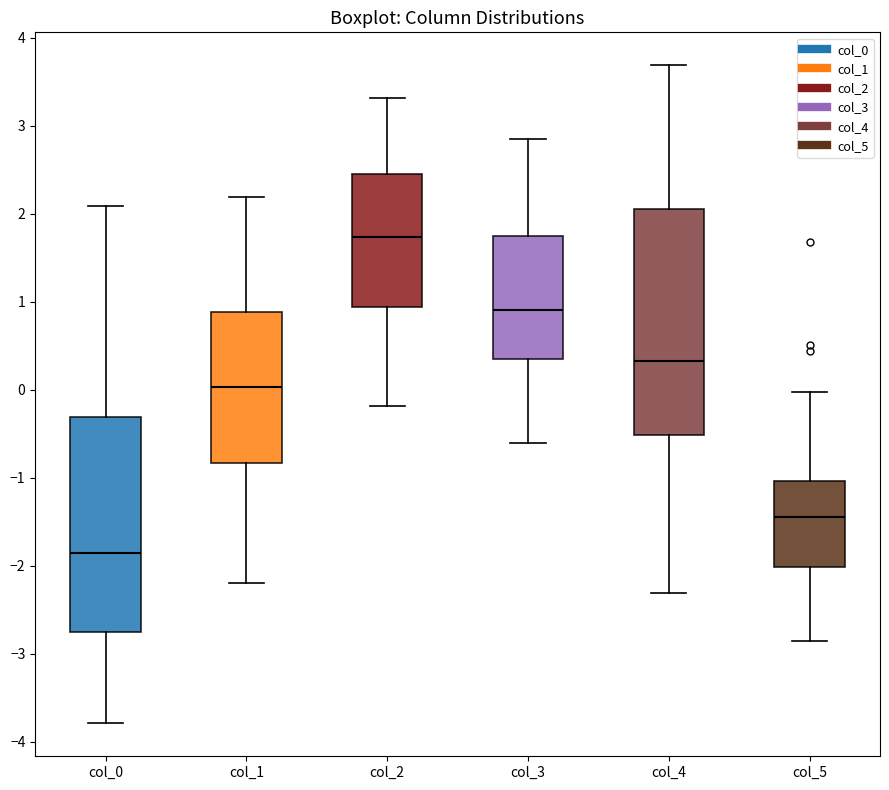

Reading left to right, read every box against the y-axis: the position of its median line, the range the box covers, and the ends of its whiskers. The values are not printed on the chart, so give them approximately, as read against the axis.

col_0: median -1.9, box -2.7 to -0.3, whiskers -3.8 to 2.1
col_1: median 0.0, box -0.8 to 0.9, whiskers -2.2 to 2.2
col_2: median 1.7, box 0.9 to 2.5, whiskers -0.2 to 3.3
col_3: median 0.9, box 0.4 to 1.7, whiskers -0.6 to 2.9
col_4: median 0.3, box -0.5 to 2.1, whiskers -2.3 to 3.7
col_5: median -1.5, box -2.0 to -1.0, whiskers -2.9 to 0.0